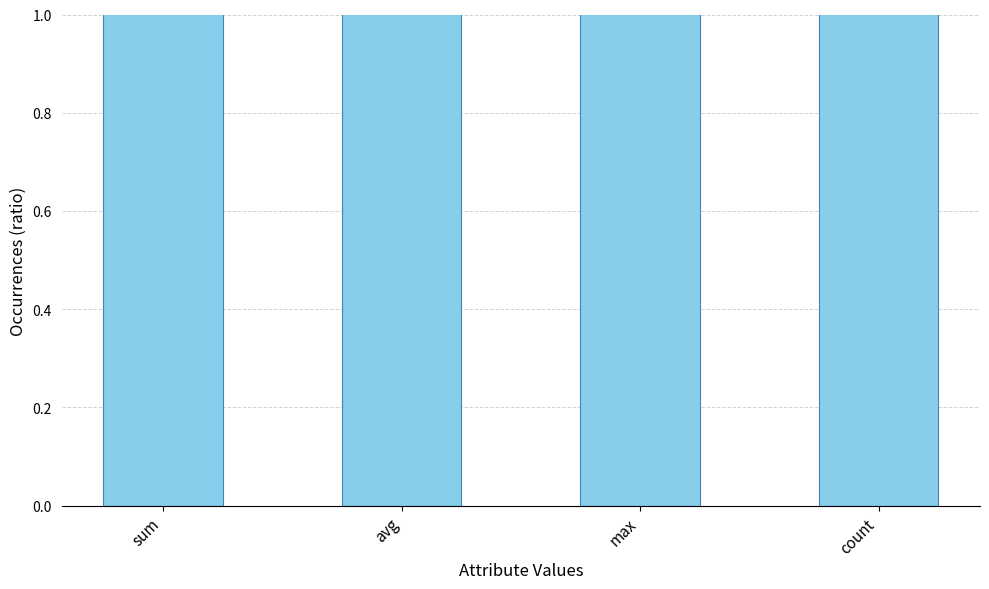

List the labels in order of value, largest first.

sum, count, avg, max